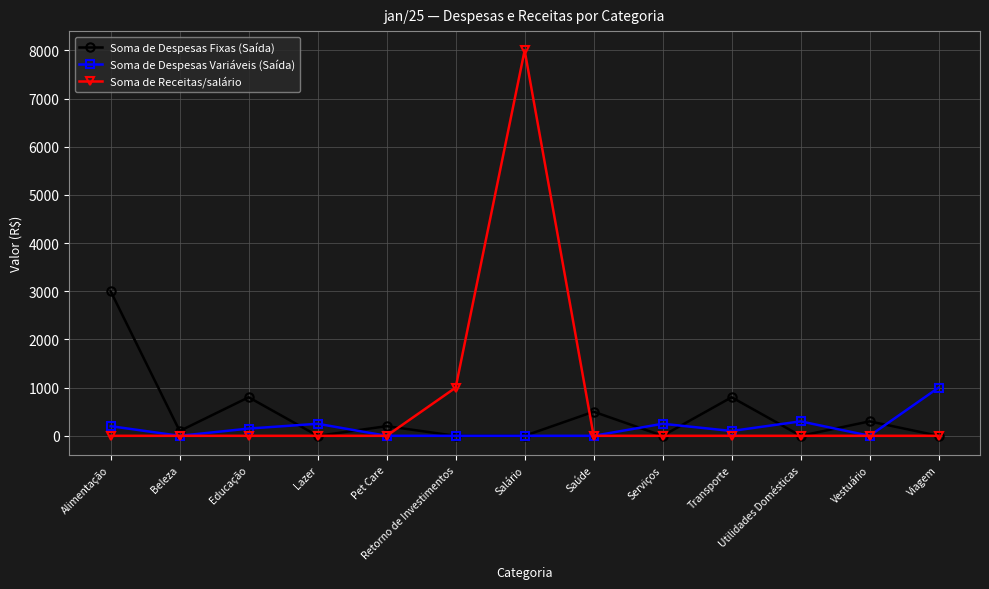

Between Salário and Viagem, which series saw the biggest shift?

Soma de Receitas/salário